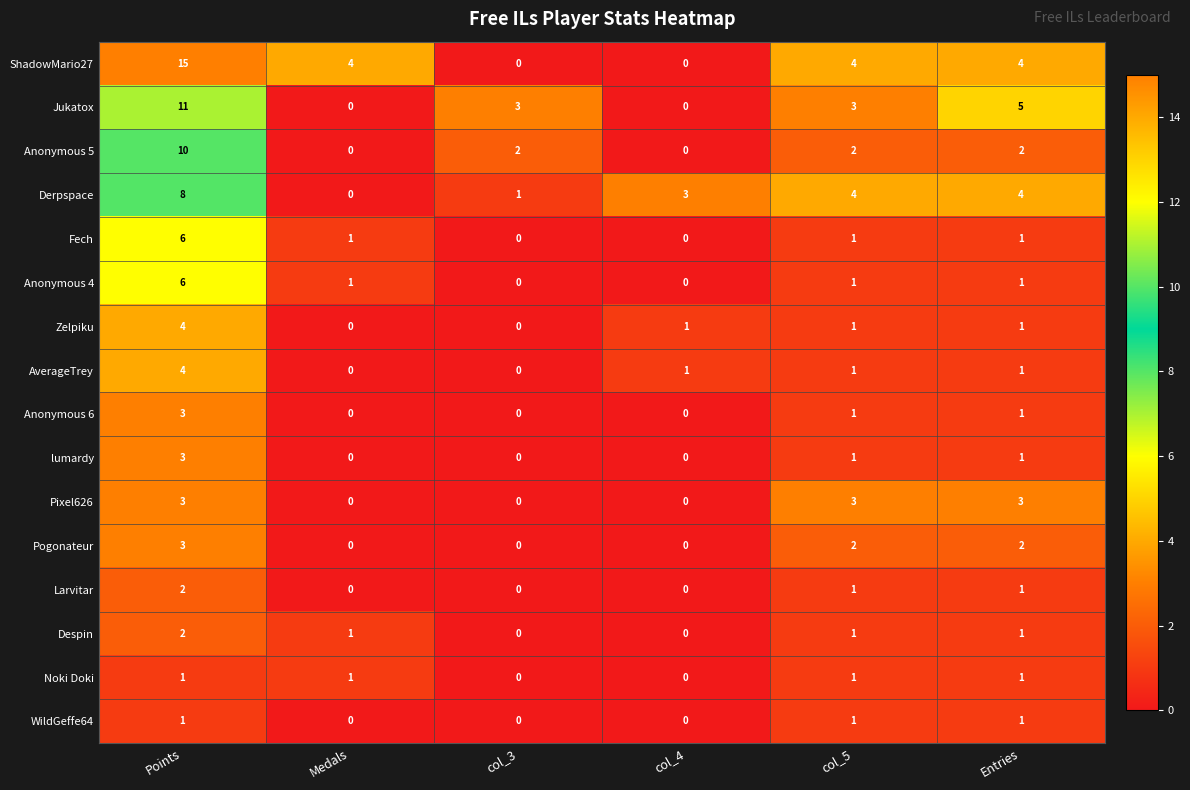

Count the Derpspace values in the range 1 to 4.

4